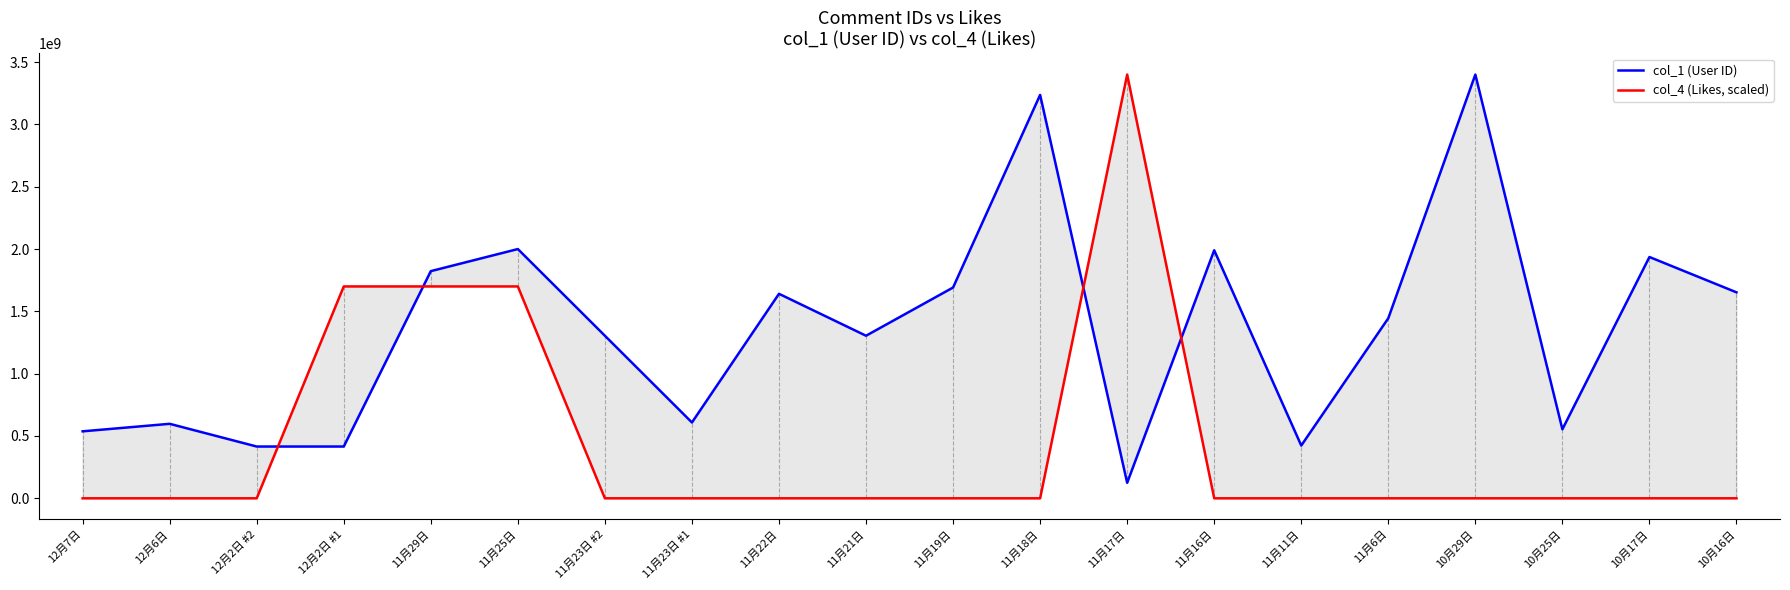

True or false: col_4 (Likes, scaled) has more than 0 interior local peaks.

True